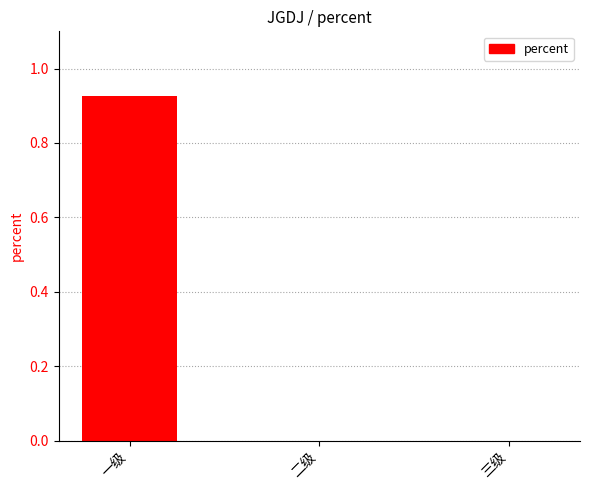

The value at 一级 is 1.5. True or false?

False